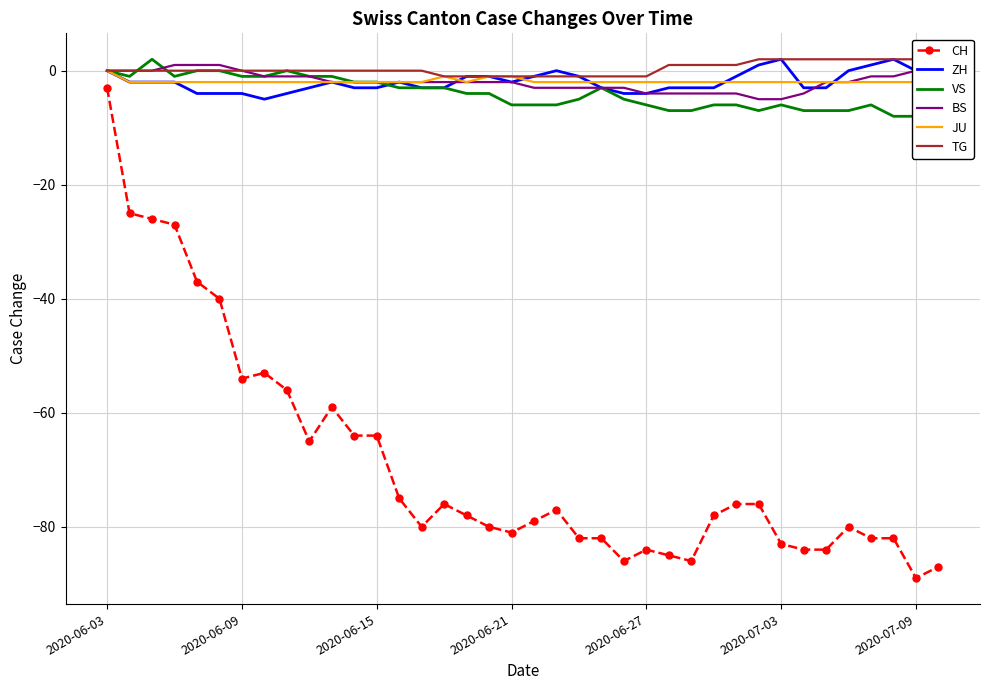

What is the minimum value shown in the chart?

-89